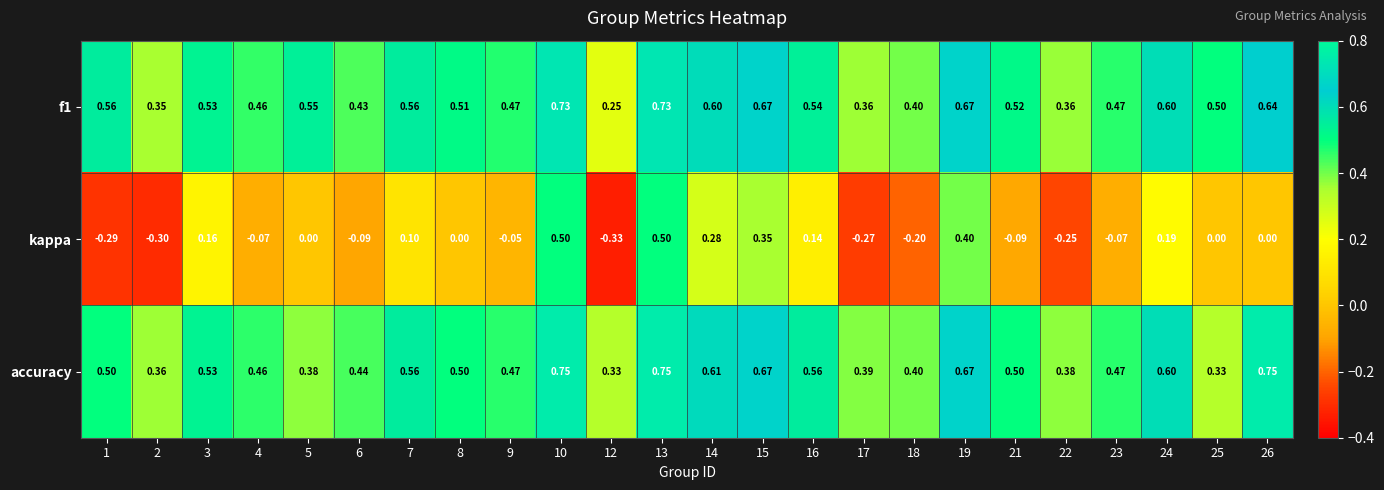

Which series changed the most between 6 and 14?

kappa